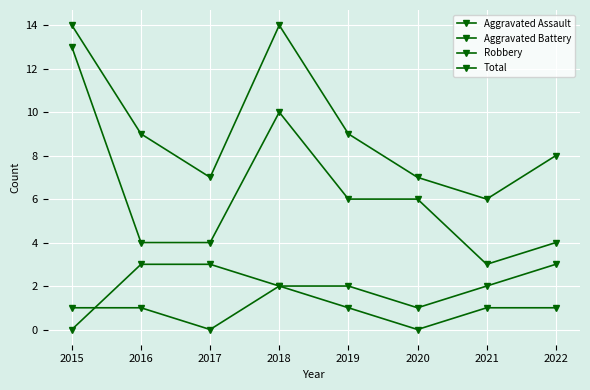

At 2022, list the series in order from smallest to largest.

Aggravated Assault, Aggravated Battery, Robbery, Total